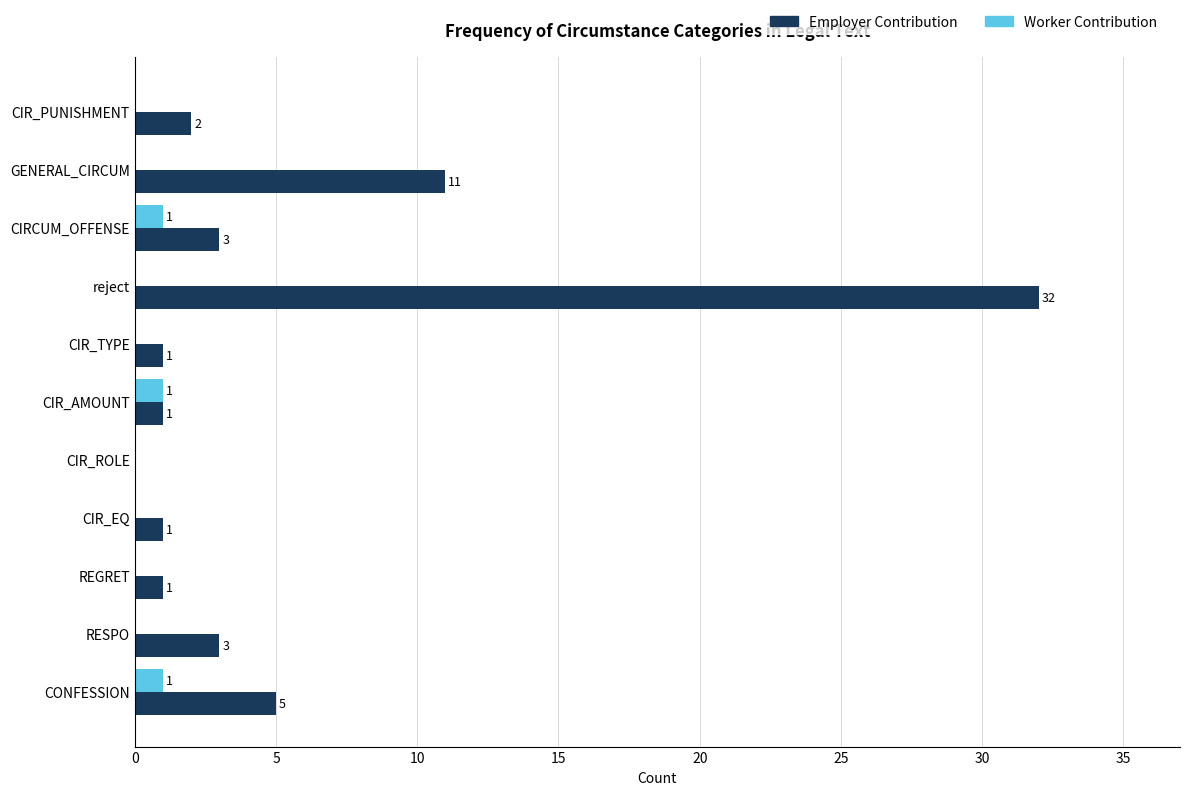

Where is Employer Contribution nearest to the value 16?

GENERAL_CIRCUM